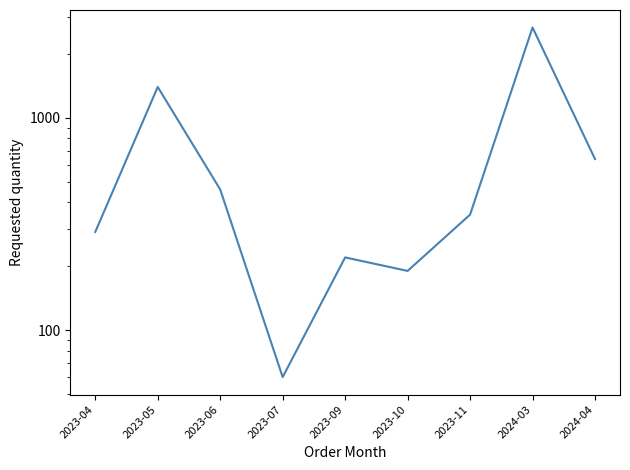

How many data points are less than 350?

4